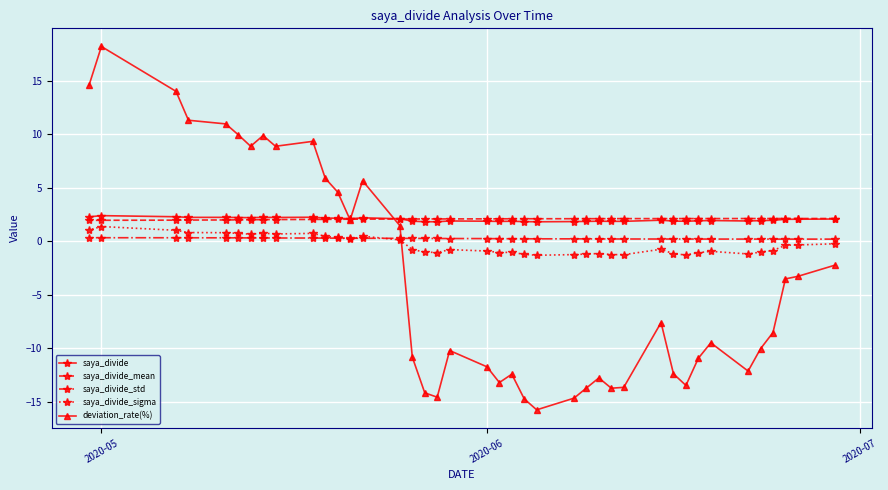

Which series has the largest range (max minus min)?

deviation_rate(%)